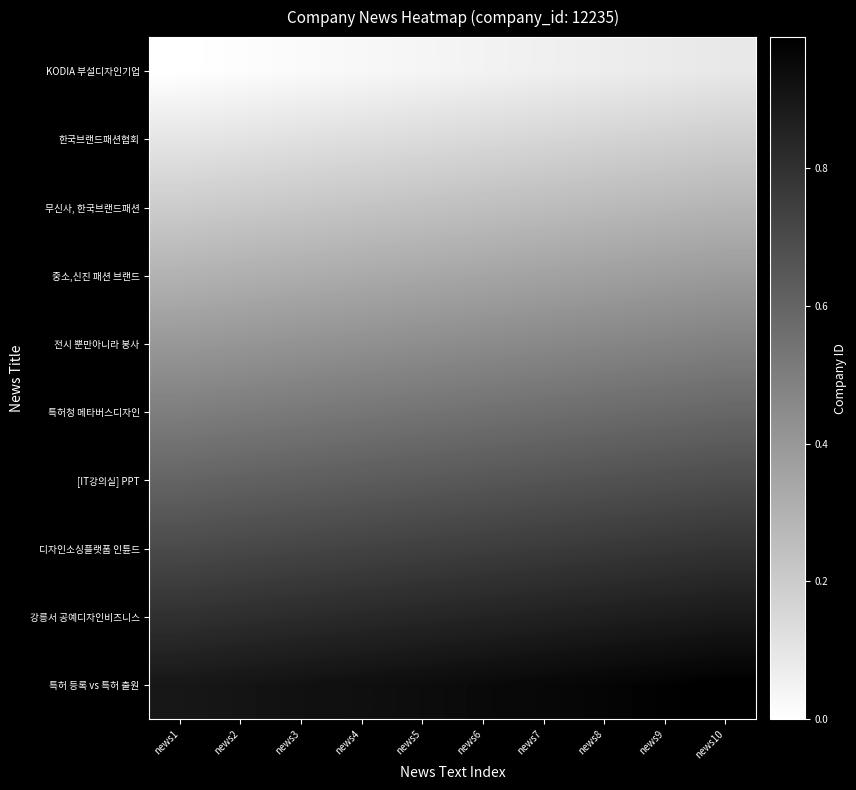

What is the spread (max minus min) of values at news7?

0.9